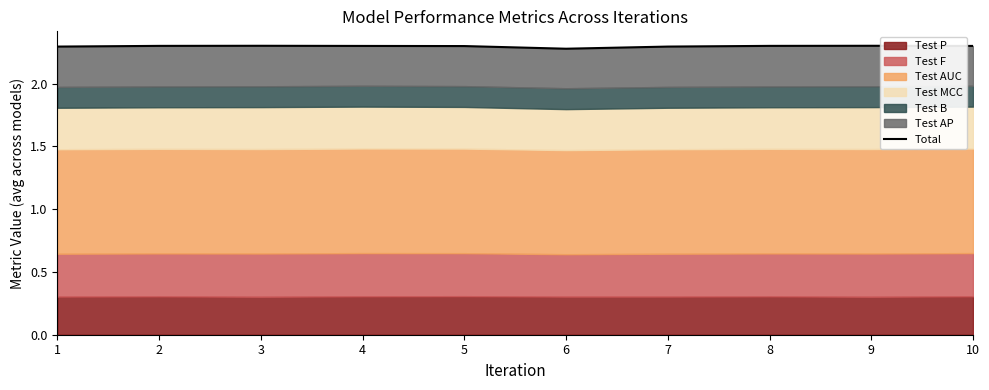

Reading left to right, extract all data points from this chart.

2.3	2.3	2.3	2.3	2.3	2.3	2.3	2.3	2.3	2.3